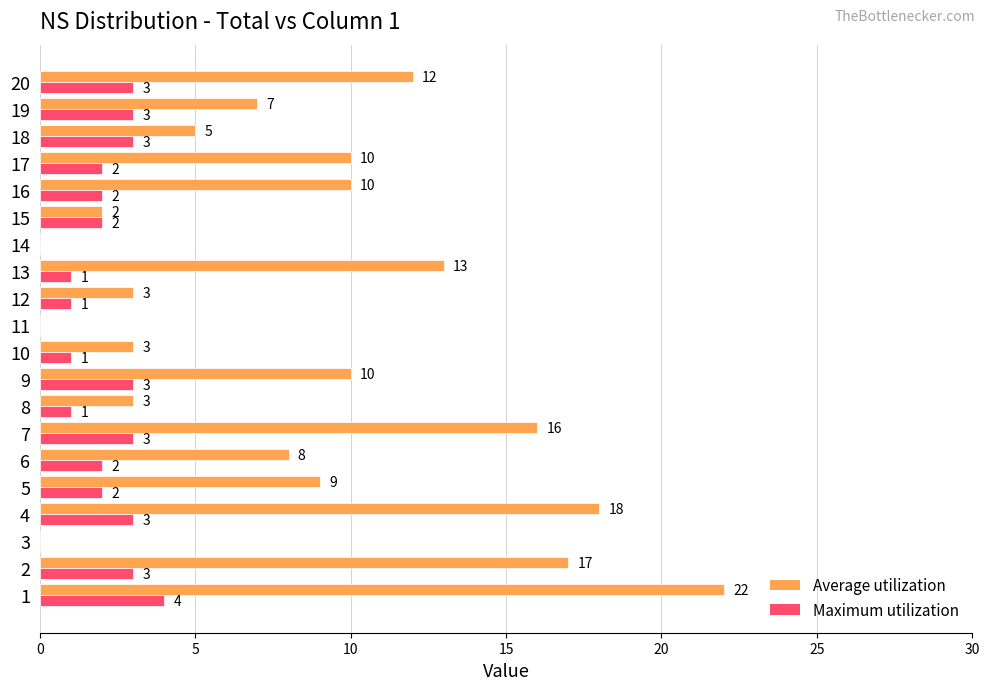

How many distinct data groups are displayed?

2